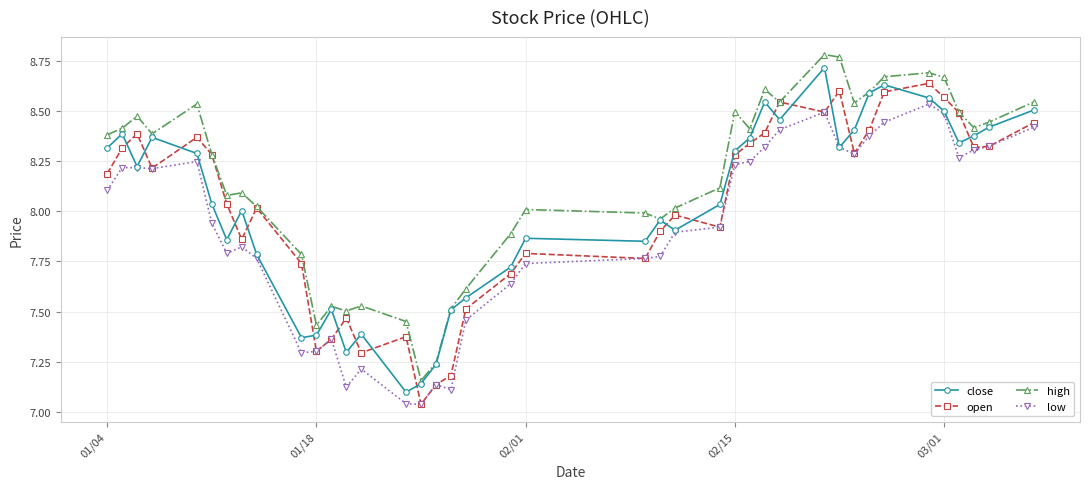

What is the difference between the maximum and minimum values in the high series?

1.6